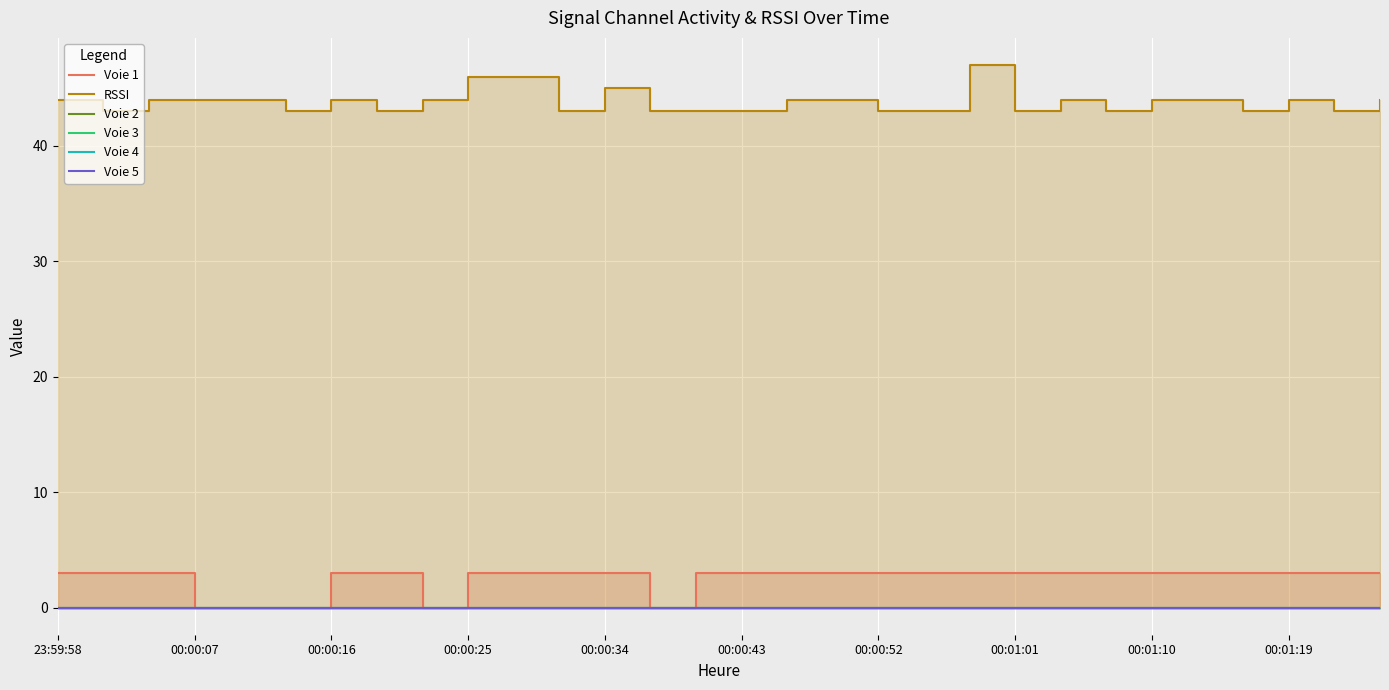

Rank the series at 19 from lowest to highest value.

Voie 2, Voie 3, Voie 4, Voie 5, Voie 1, RSSI